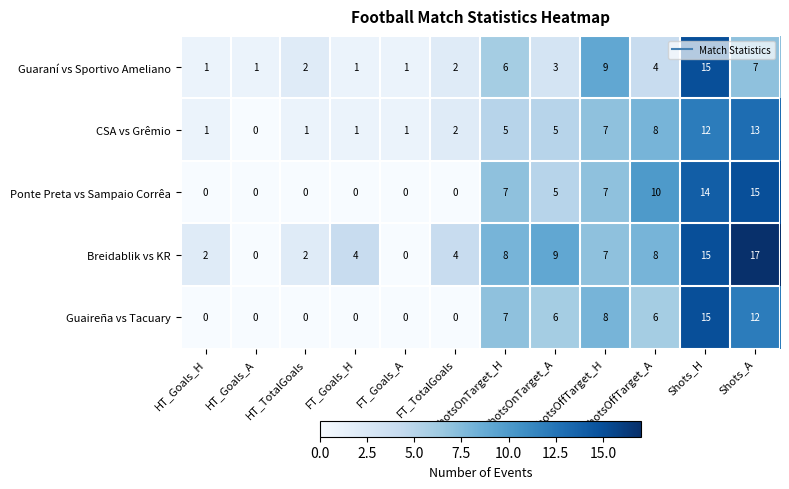

What is the difference between the maximum and second lowest values in the Ponte Preta vs Sampaio Corrêa series?

15